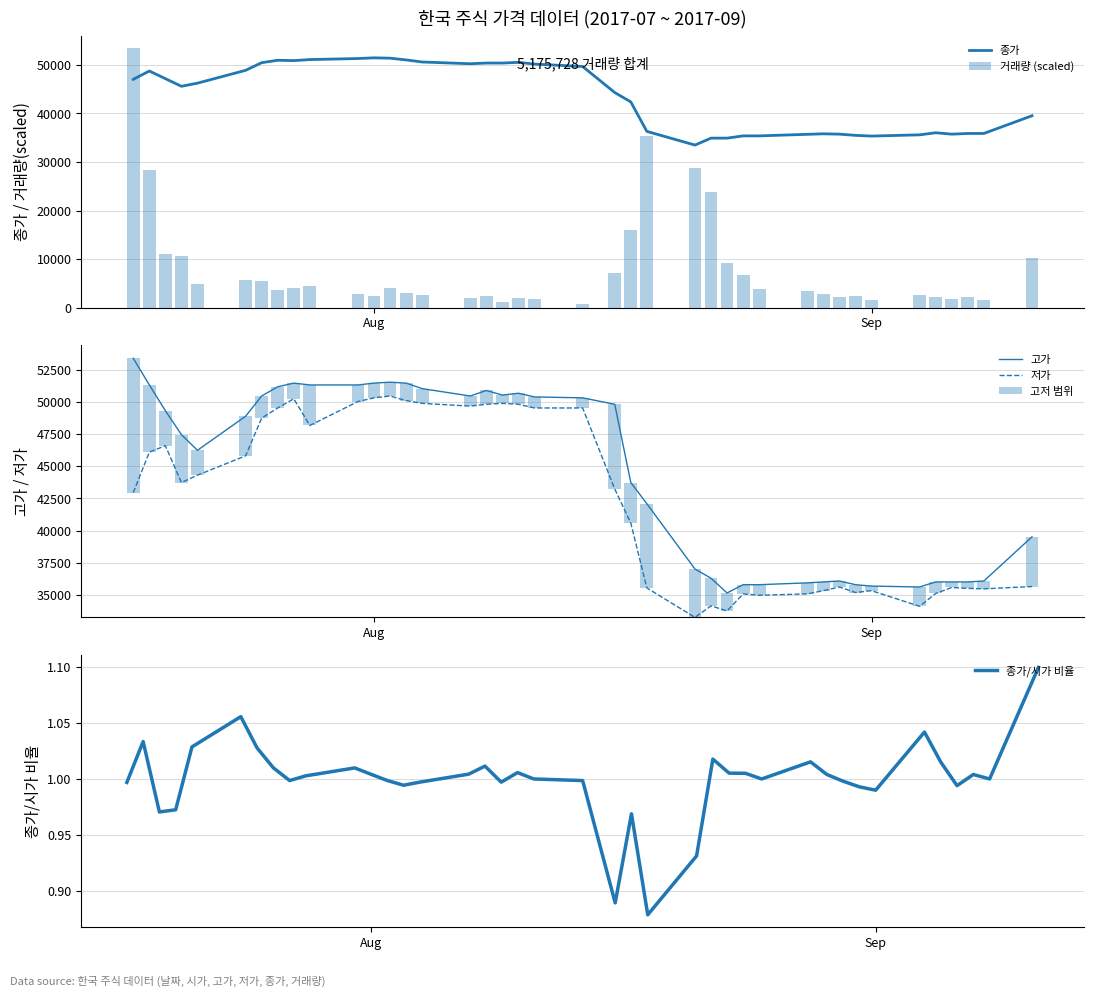

How many groups of bars are there?

40